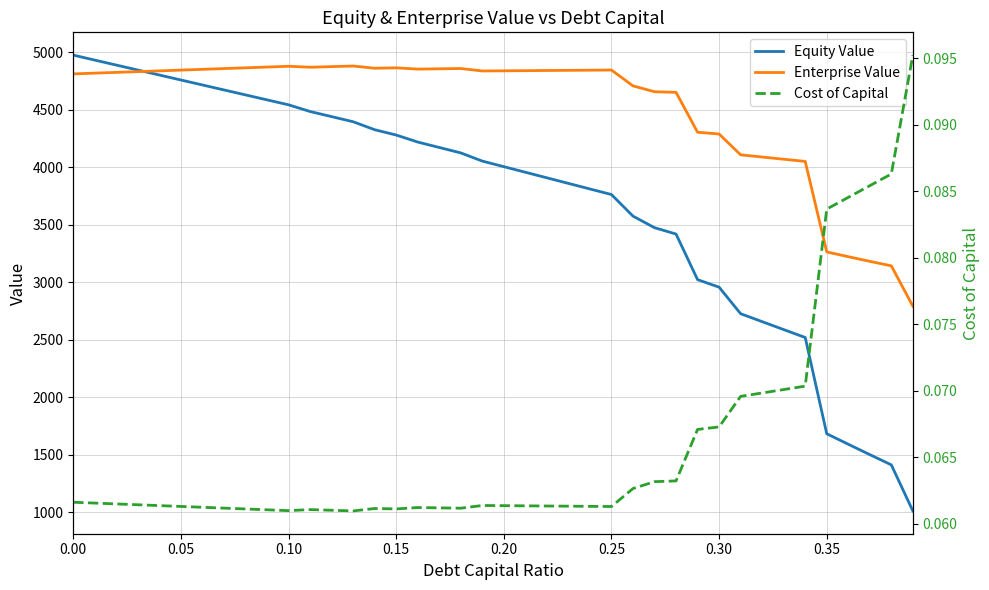

True or false: Equity Value has a value of 8588.2 at 0.00.

False